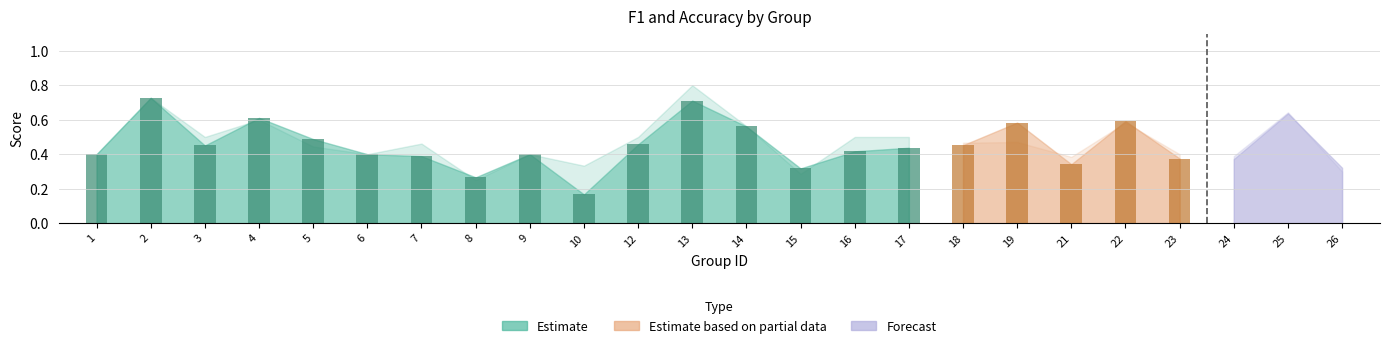

Reading right to left, extract all data points from this chart.

f1: 26=0.3	25=0.6	24=0.4	23=0.4	22=0.6	21=0.3	19=0.6	18=0.5	17=0.4	16=0.4	15=0.3	14=0.6	13=0.7	12=0.5	10=0.2	9=0.4	8=0.3	7=0.4	6=0.4	5=0.5	4=0.6	3=0.5	2=0.7	1=0.4
accuracy: 26=0.3	25=0.6	24=0.4	23=0.4	22=0.6	21=0.4	19=0.5	18=0.5	17=0.5	16=0.5	15=0.3	14=0.6	13=0.8	12=0.5	10=0.3	9=0.4	8=0.2	7=0.5	6=0.4	5=0.4	4=0.6	3=0.5	2=0.7	1=0.4